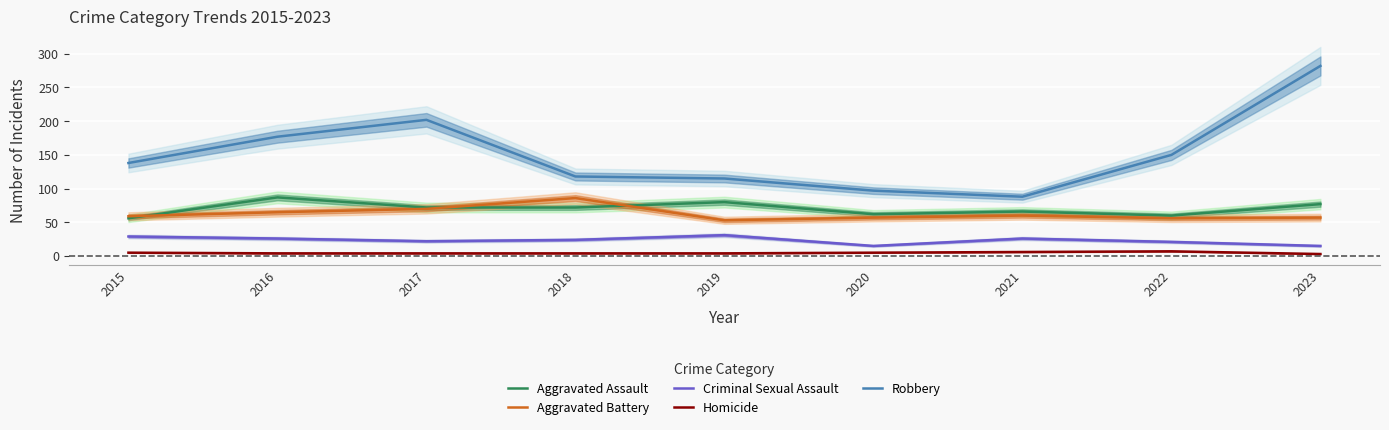

True or false: Aggravated Battery and Robbery cross at least once.

False